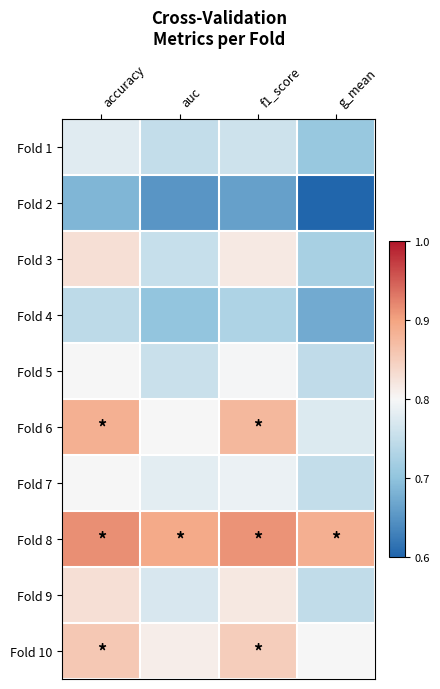

Reading left to right, transcribe all the data shown in this chart.

Fold 1: accuracy=0.8	auc=0.8	f1_score=0.8	g_mean=0.7
Fold 2: accuracy=0.7	auc=0.7	f1_score=0.7	g_mean=0.6
Fold 3: accuracy=0.8	auc=0.8	f1_score=0.8	g_mean=0.7
Fold 4: accuracy=0.7	auc=0.7	f1_score=0.7	g_mean=0.7
Fold 5: accuracy=0.8	auc=0.8	f1_score=0.8	g_mean=0.7
Fold 6: accuracy=0.9	auc=0.8	f1_score=0.9	g_mean=0.8
Fold 7: accuracy=0.8	auc=0.8	f1_score=0.8	g_mean=0.8
Fold 8: accuracy=0.9	auc=0.9	f1_score=0.9	g_mean=0.9
Fold 9: accuracy=0.8	auc=0.8	f1_score=0.8	g_mean=0.7
Fold 10: accuracy=0.9	auc=0.8	f1_score=0.9	g_mean=0.8